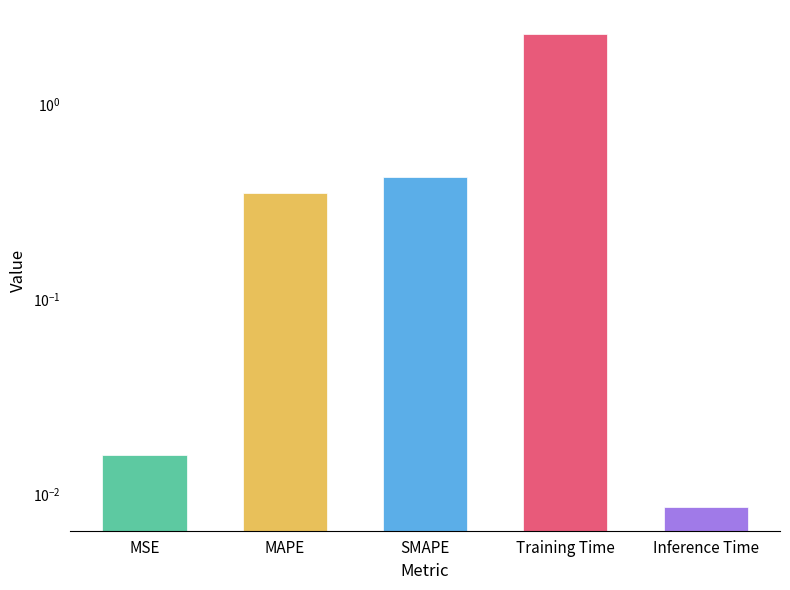

True or false: the data shows 0.4 at SMAPE.

True